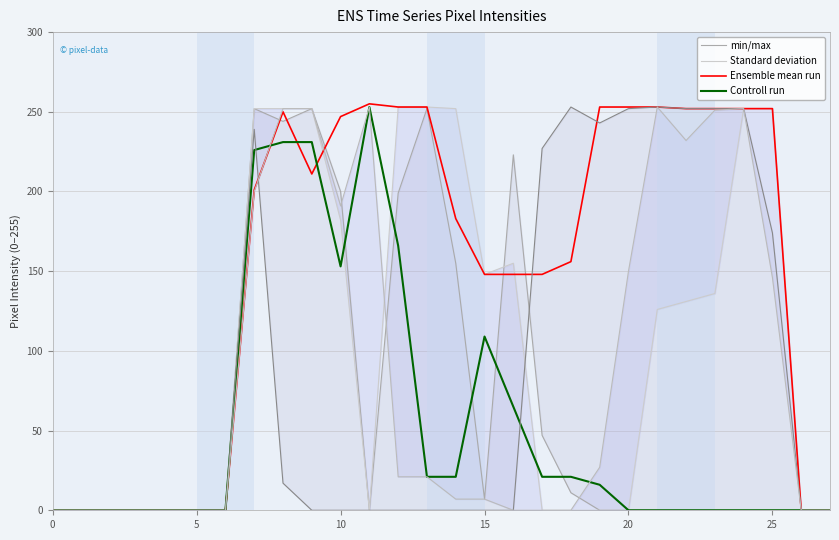

How many intersections are there between min/max and Controll run?

5